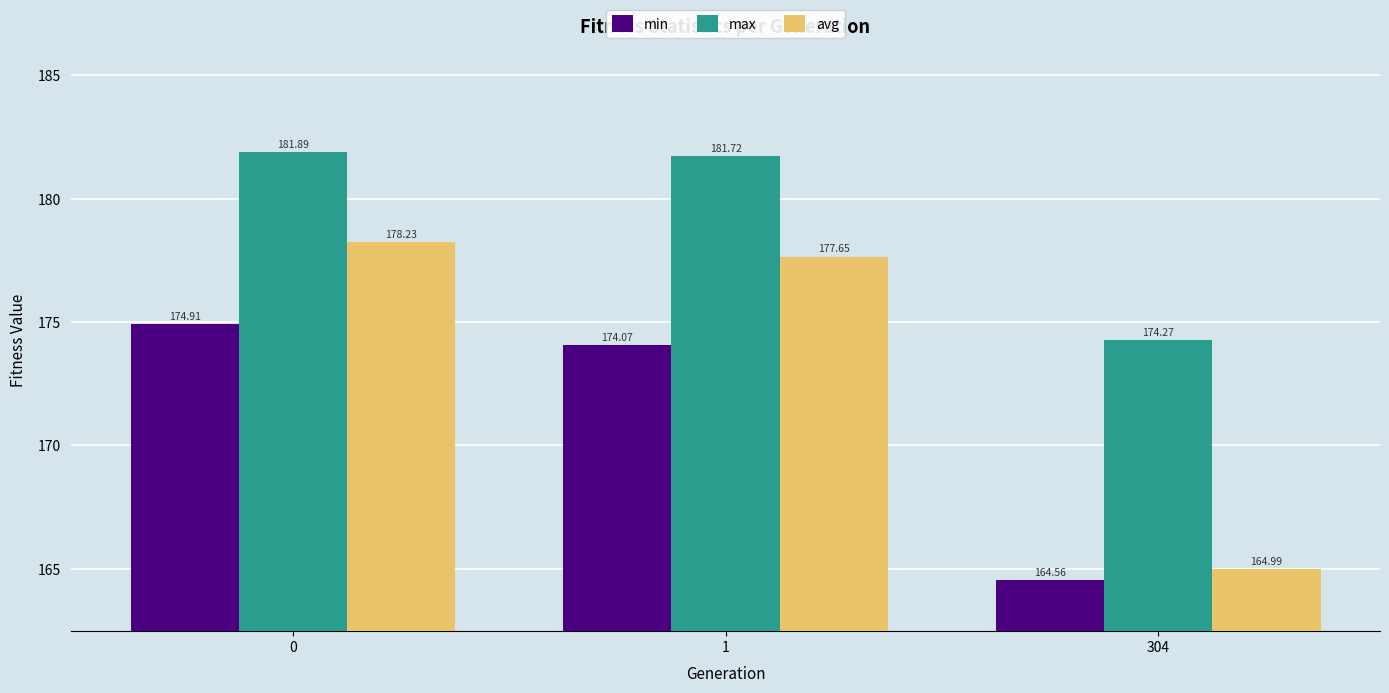

What is the average value of the max series?

179.3